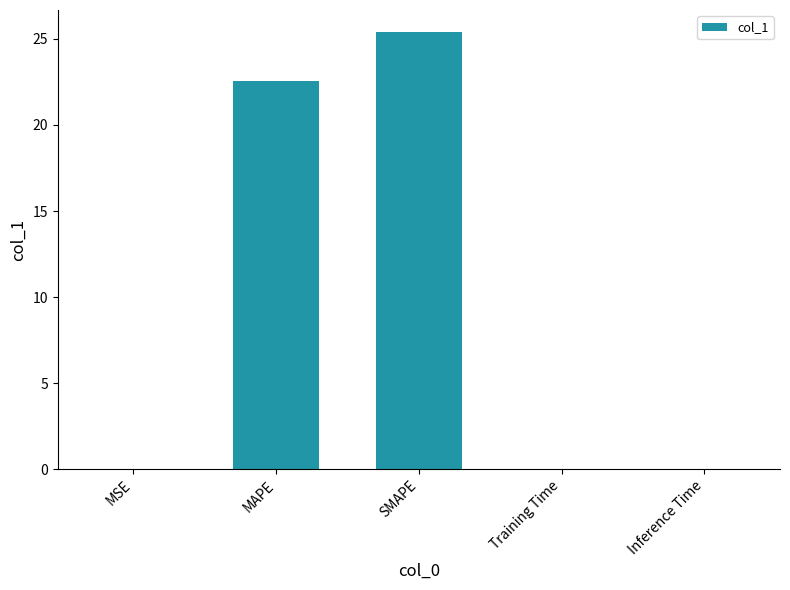

Is it true that the value at SMAPE is 25.4?

True